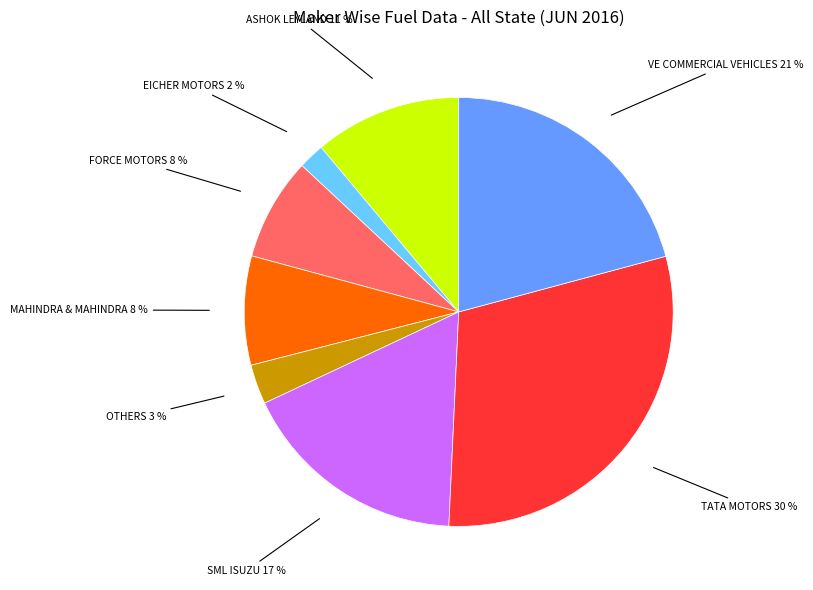

Does any single category account for the majority?

No